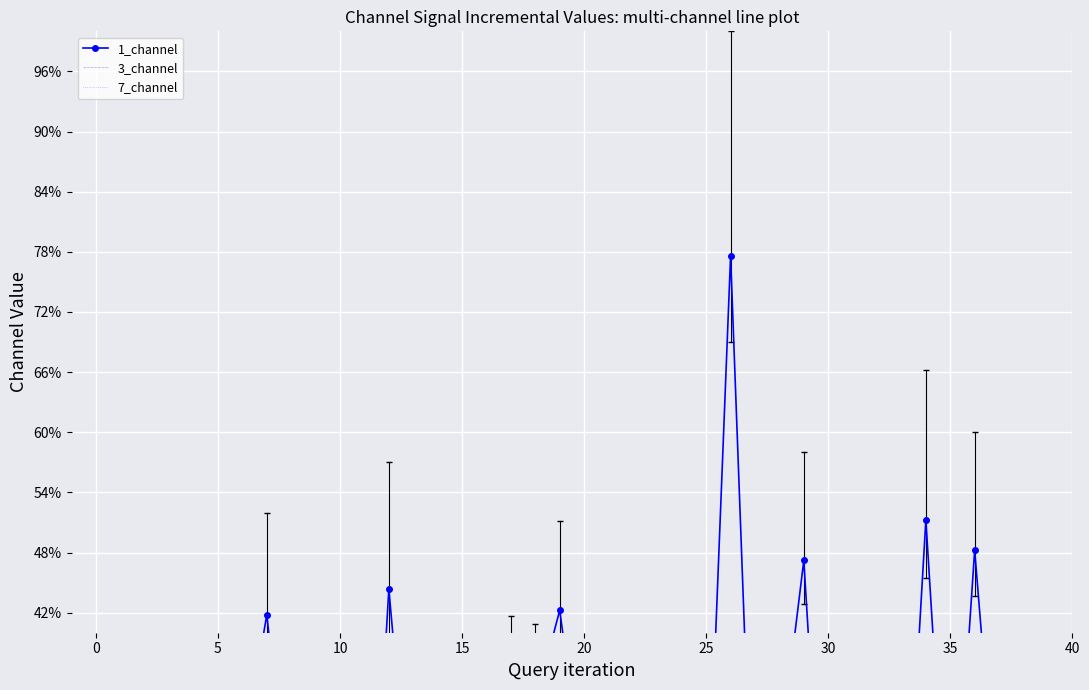

What is the approximate value of 3_channel at 17?

2.6